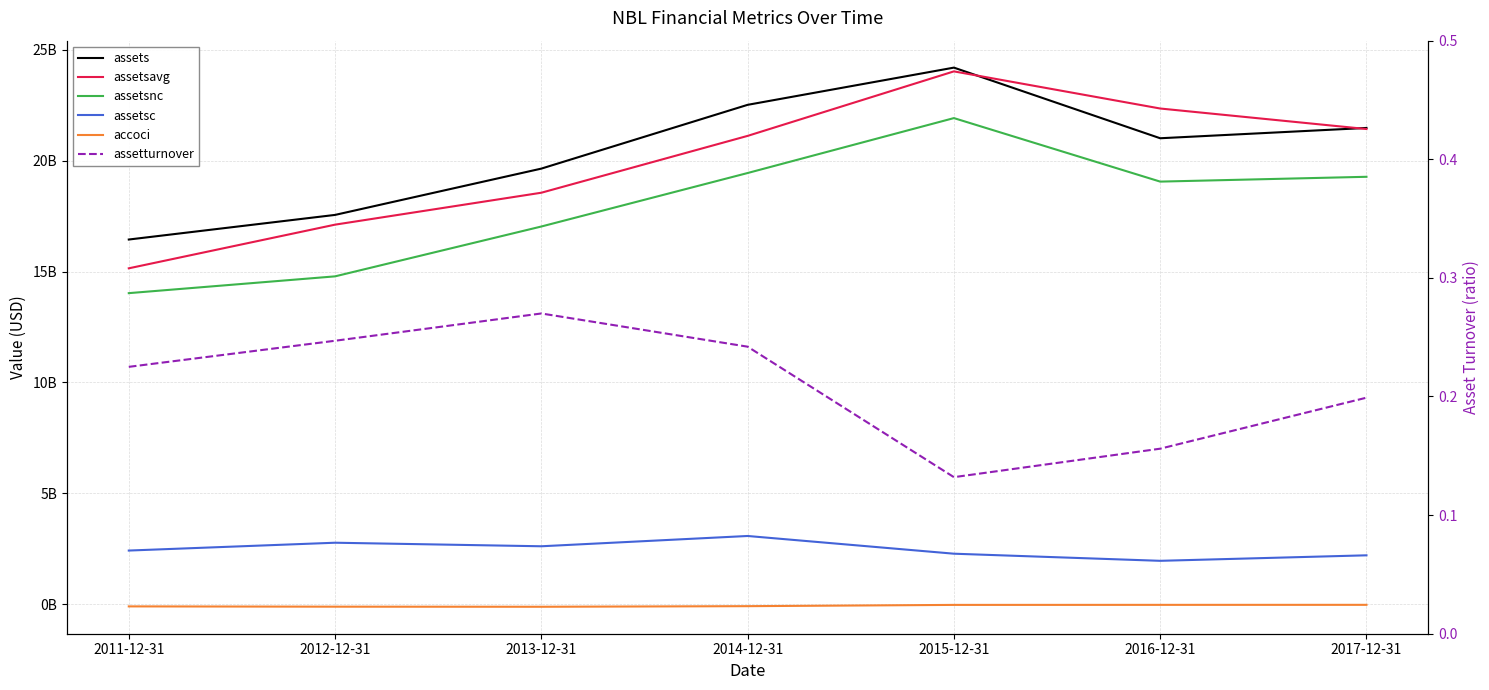

True or false: assetsavg and accoci cross at least once.

False